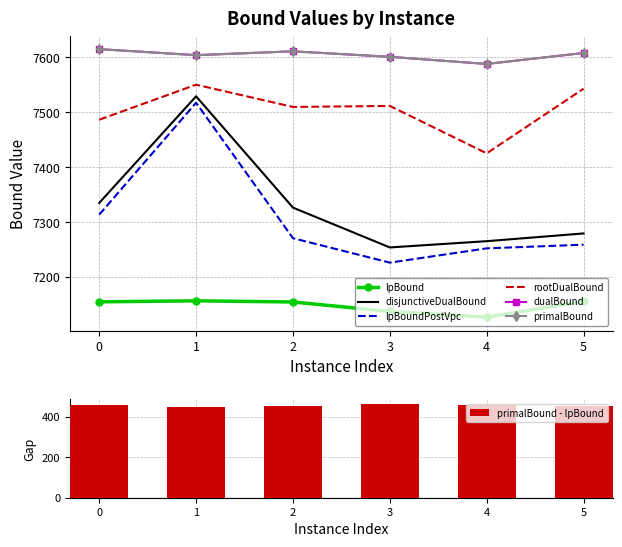

Rank the series at 4 from highest to lowest value.

dualBound, primalBound, rootDualBound, disjunctiveDualBound, lpBoundPostVpc, lpBound